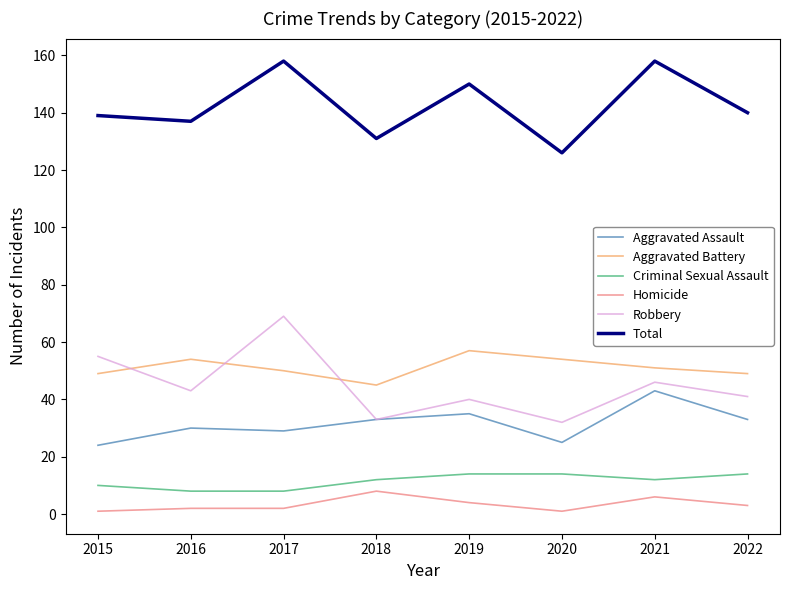

Rank the series at 2022 from highest to lowest value.

Total, Aggravated Battery, Robbery, Aggravated Assault, Criminal Sexual Assault, Homicide